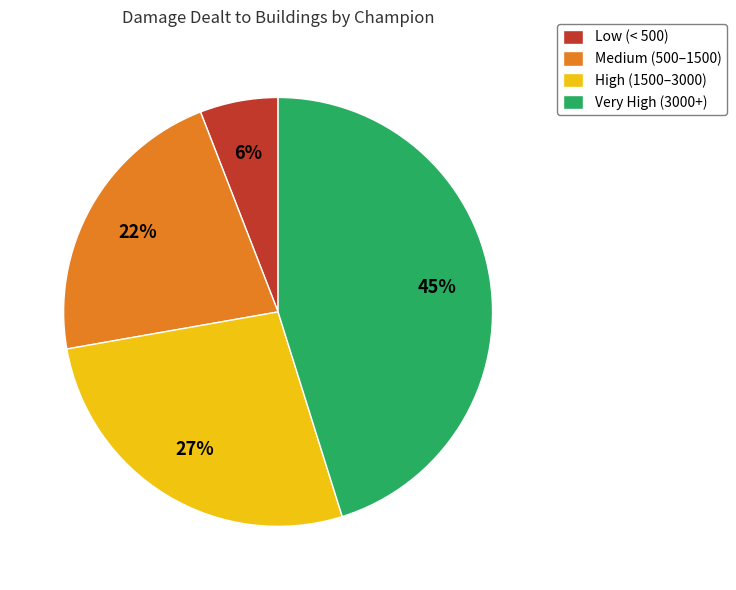

Count the number of slices in the pie.

4